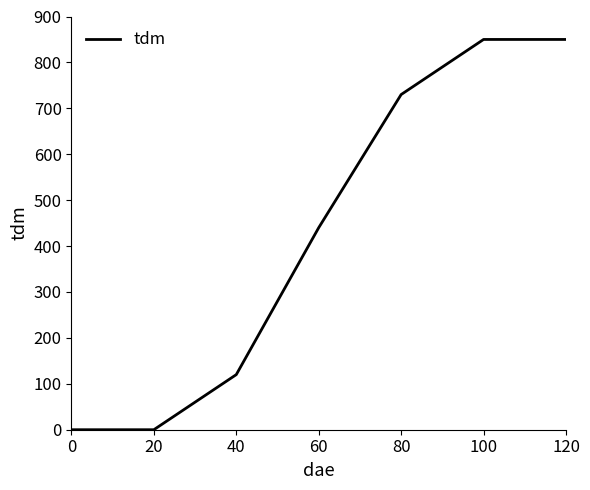

Reading right to left, transcribe all the data shown in this chart.

120=850	100=850	80=730	60=440	40=120	20=0	0=0